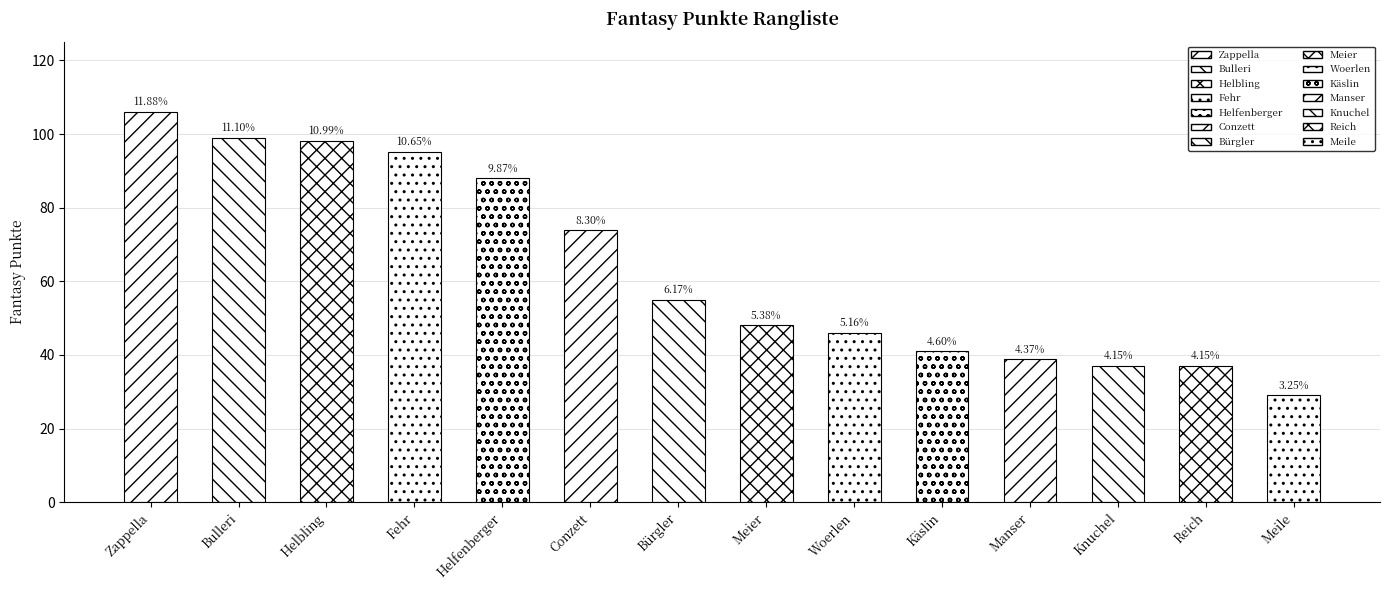

What is the sum of all values?

892